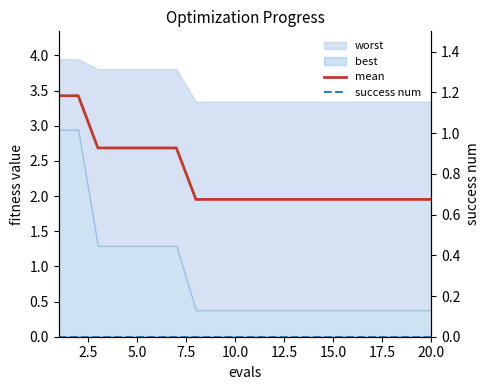

Reading left to right, transcribe all the data shown in this chart.

mean: 3.4	3.4	2.7	2.7	2.7	2.7	2.7	2.0	2.0	2.0	2.0	2.0	2.0	2.0	2.0	2.0	2.0	2.0	2.0	2.0
success num: 0.0	0.0	0.0	0.0	0.0	0.0	0.0	0.0	0.0	0.0	0.0	0.0	0.0	0.0	0.0	0.0	0.0	0.0	0.0	0.0